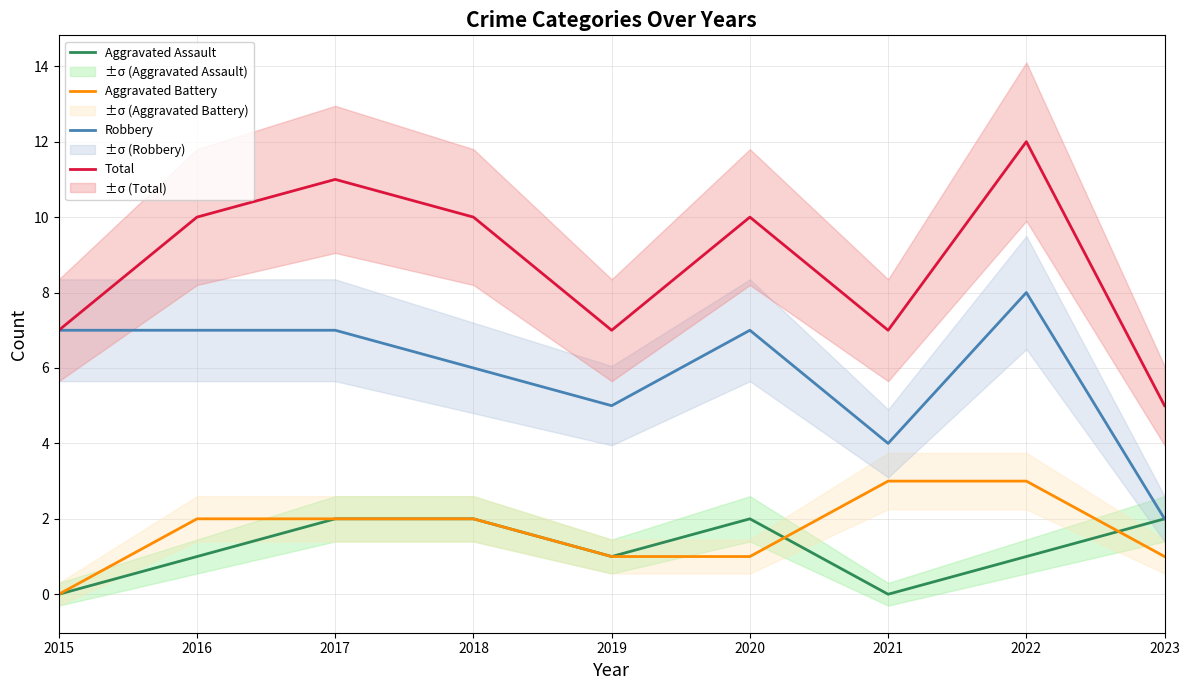

What is the sum of the Robbery values at 2021 and 2015?

11